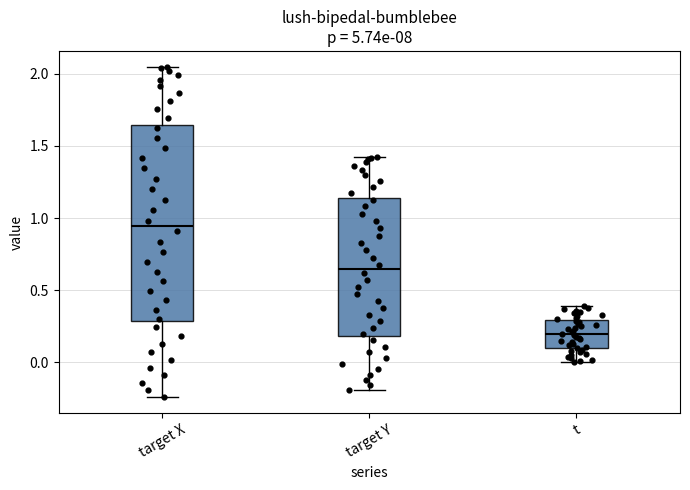

Reading left to right, read every box against the y-axis: the position of its median line, the range the box covers, and the ends of its whiskers. The values are not printed on the chart, so give them approximately, as read against the axis.

target X: median 0.95, box 0.30 to 1.65, whiskers -0.25 to 2.05
target Y: median 0.65, box 0.20 to 1.15, whiskers -0.20 to 1.40
t: median 0.20, box 0.10 to 0.30, whiskers 0.00 to 0.40